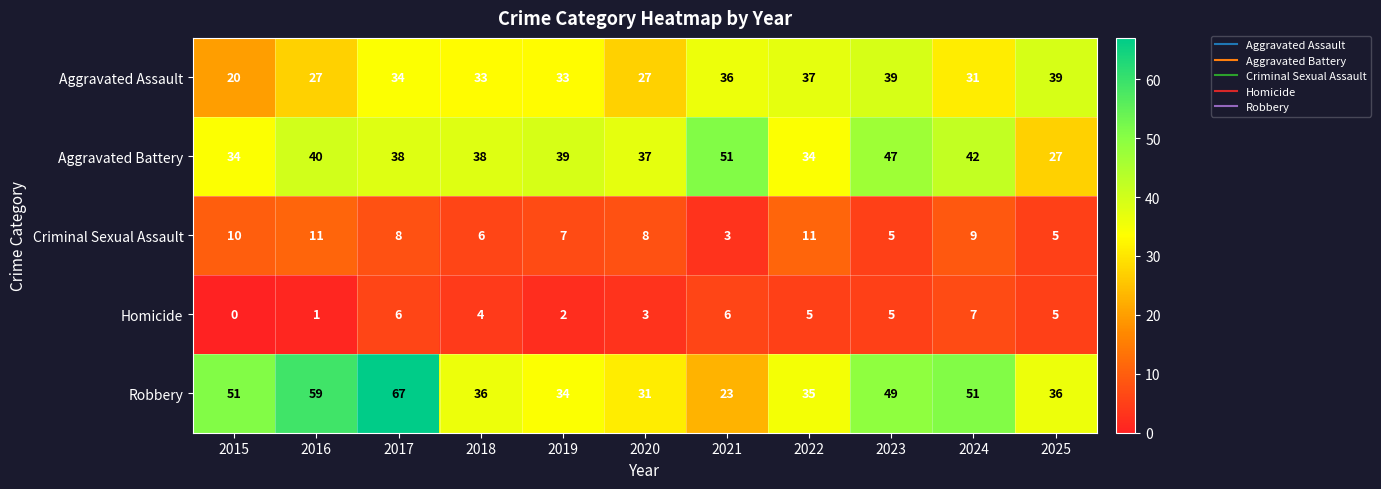

Which series has the largest total across all categories?

Robbery